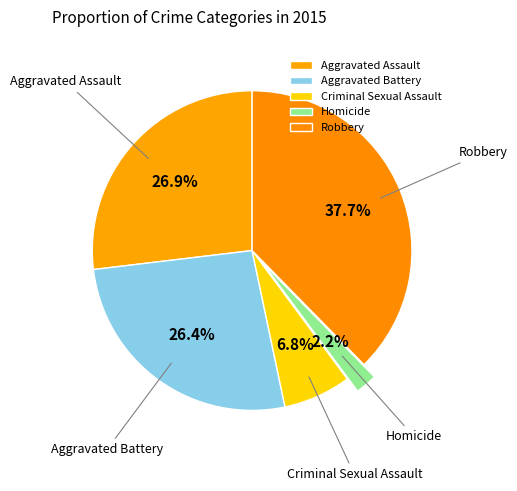

What percentage is the Aggravated Battery slice, to the nearest percent?

26%